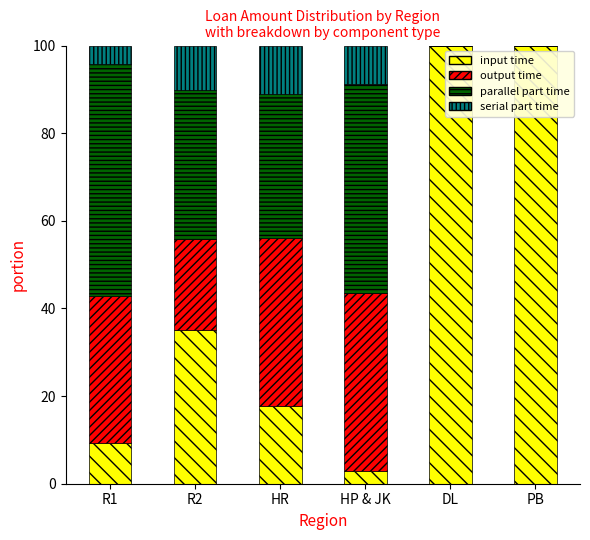

True or false: input time has a value of 27.0 at HR.

False